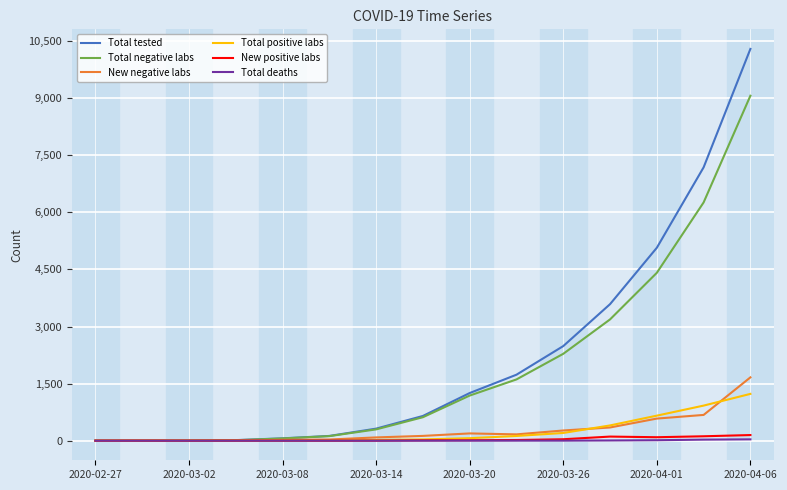

Which series has the largest range (max minus min)?

Total tested